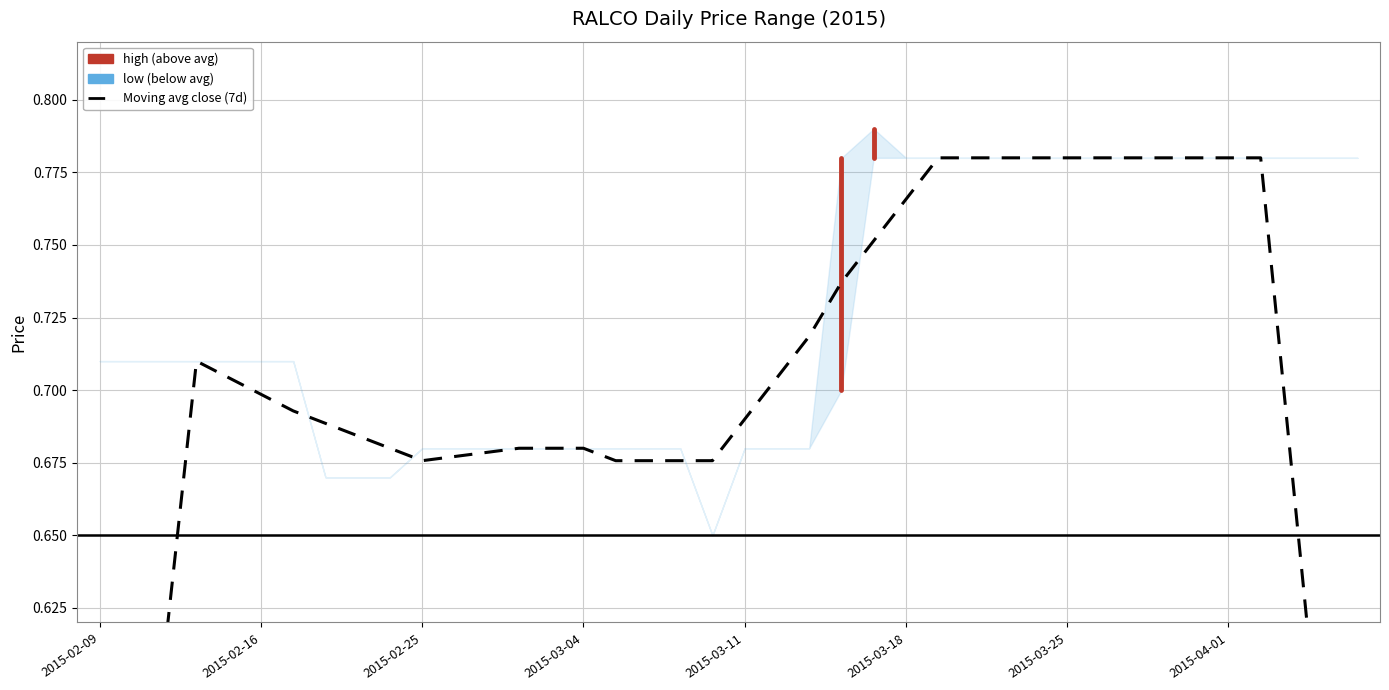

True or false: there are more than 0 points higher than both neighbors.

True